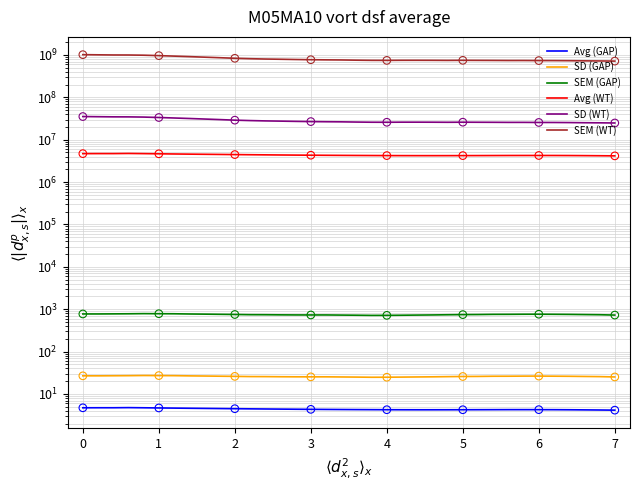

What are all the series names shown in the legend?

Avg (GAP), SD (GAP), SEM (GAP), Avg (WT), SD (WT), SEM (WT)